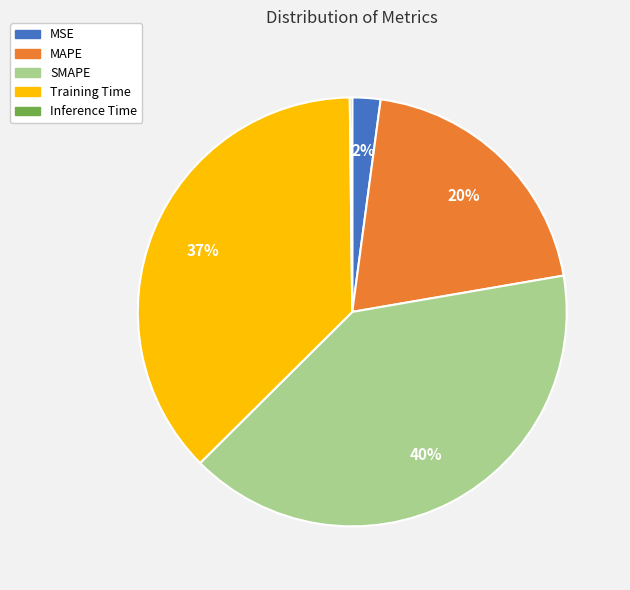

True or false: SMAPE accounts for 40% of the total.

True